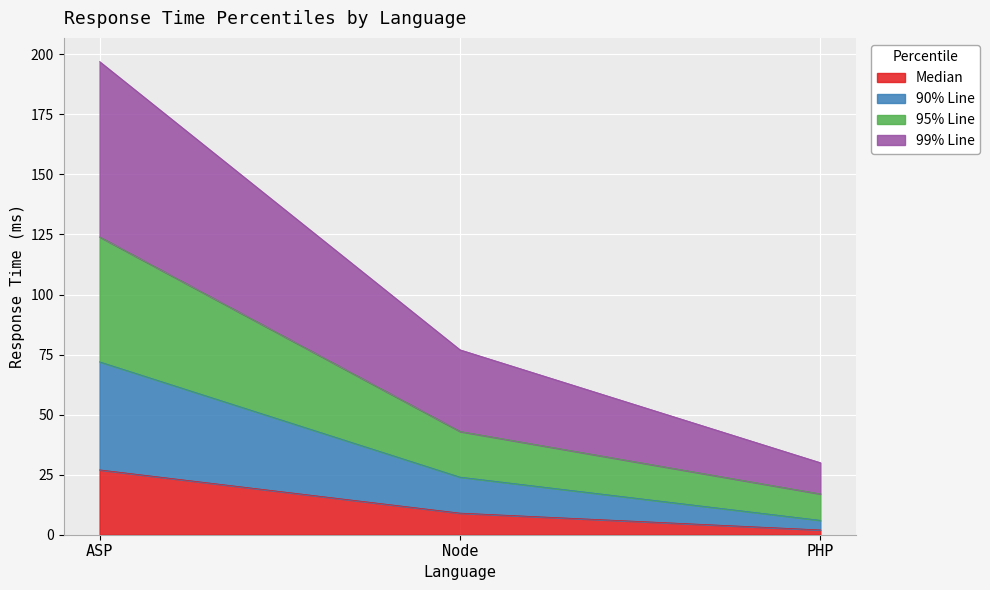

Read the 90% Line value at PHP, to the nearest 5.

5